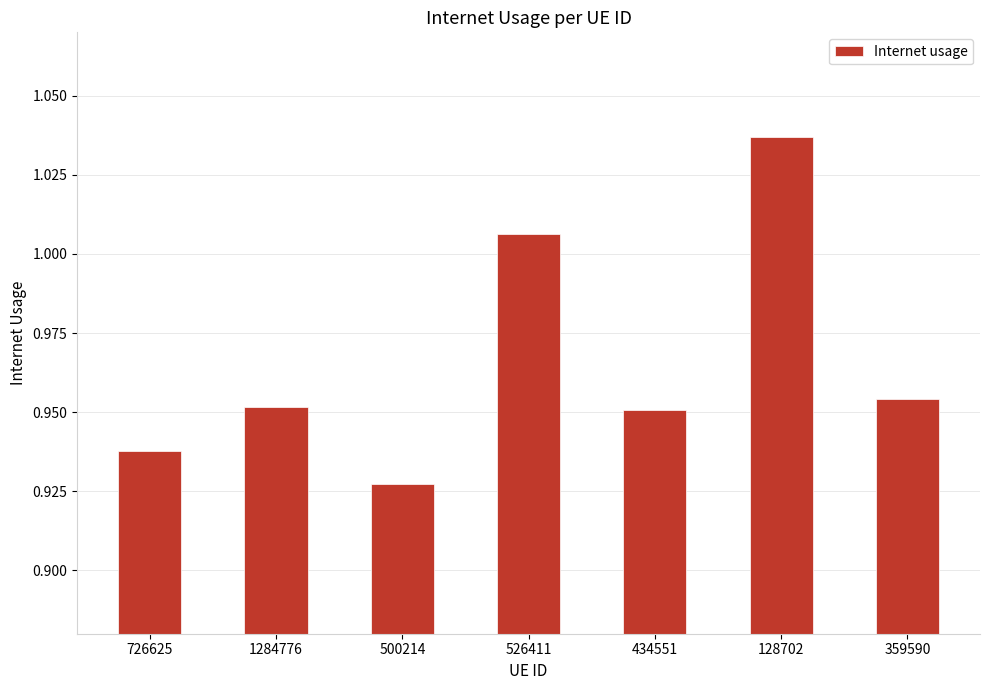

Is it true that the value at 526411 is 0.4?

False